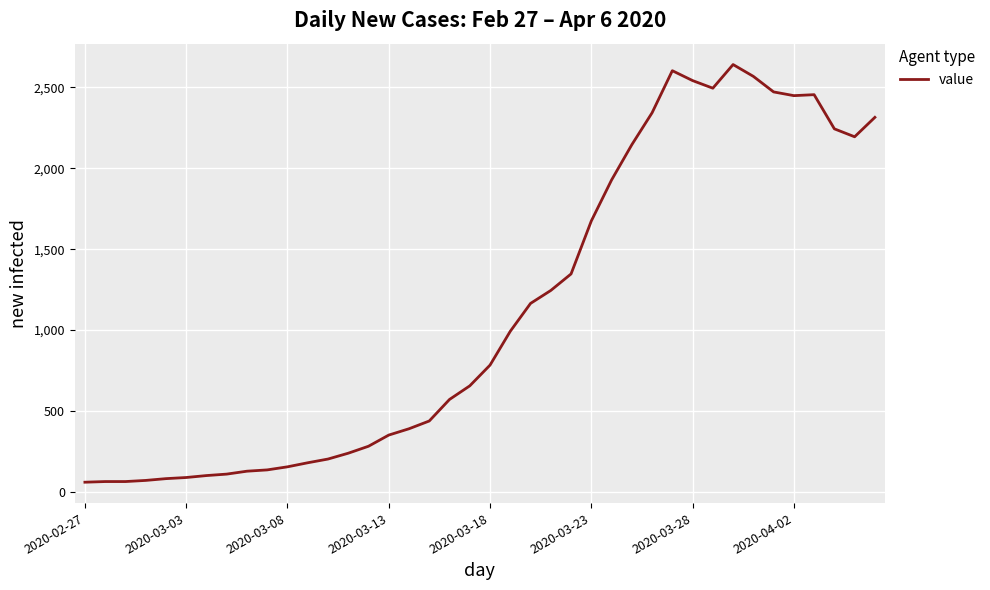

What is the minimum value shown in the chart?

61